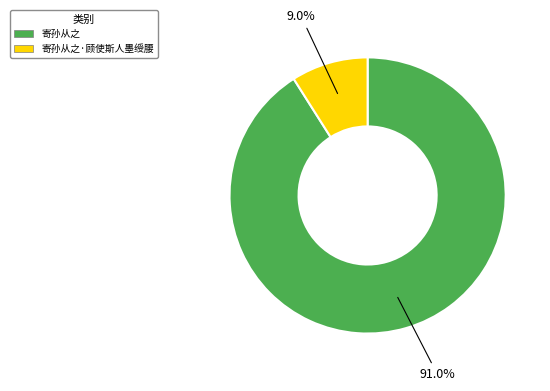

How many slices are in this pie chart?

2